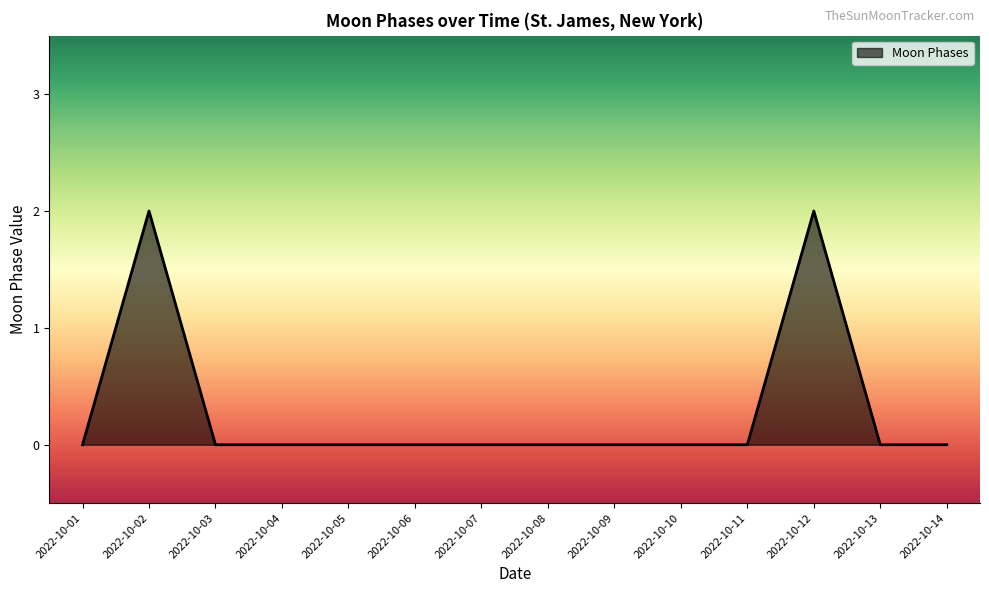

Reading right to left, extract all data points from this chart.

2022-10-14=0	2022-10-13=0	2022-10-12=2	2022-10-11=0	2022-10-10=0	2022-10-09=0	2022-10-08=0	2022-10-07=0	2022-10-06=0	2022-10-05=0	2022-10-04=0	2022-10-03=0	2022-10-02=2	2022-10-01=0